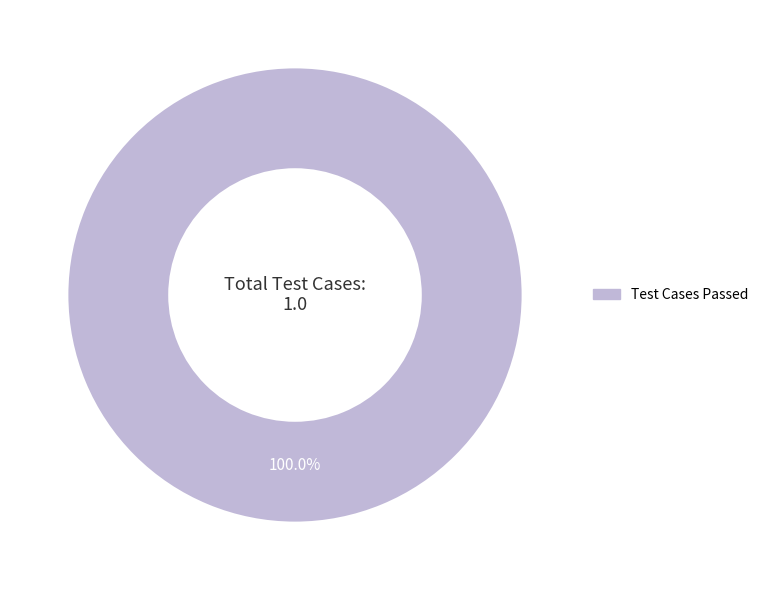

Is there any slice that represents more than half of the pie?

Yes